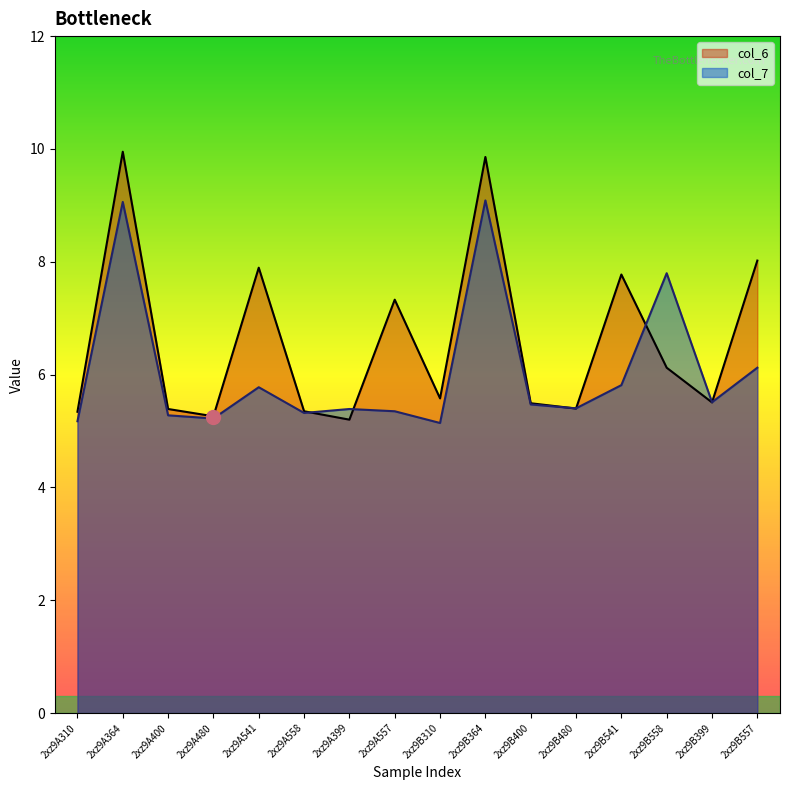

Where is the first local minimum for col_7?

2xz9A480